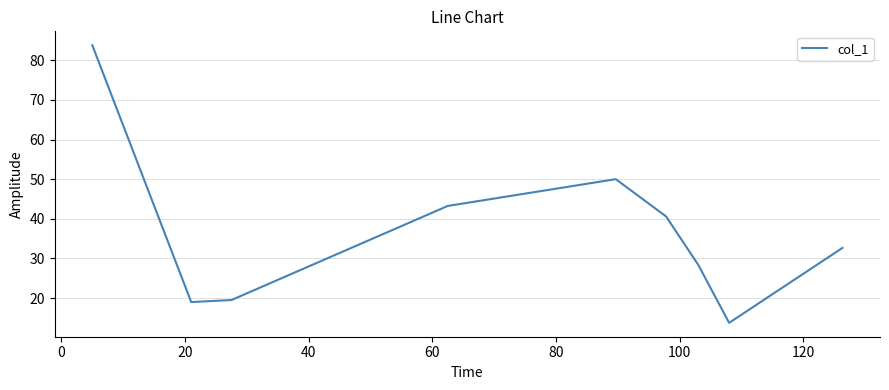

Count the number of data series in this chart.

1